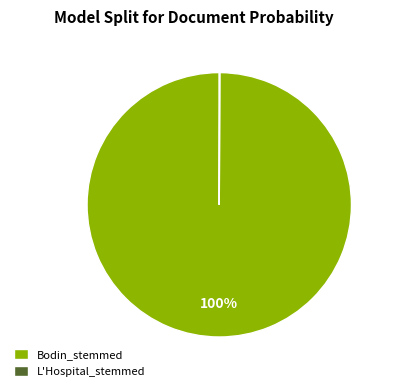

To the nearest percent, what portion does Bodin_stemmed represent?

100%